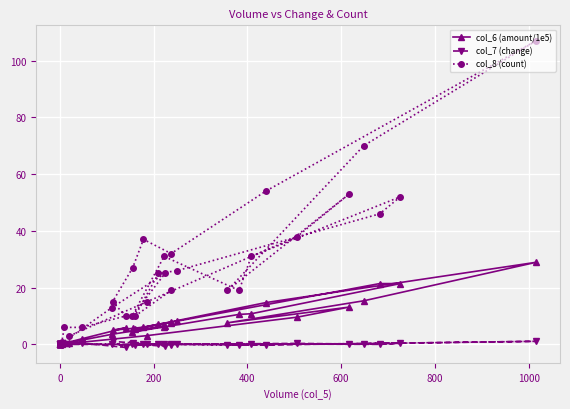

Does the chart display data point markers on the line(s)?

Yes